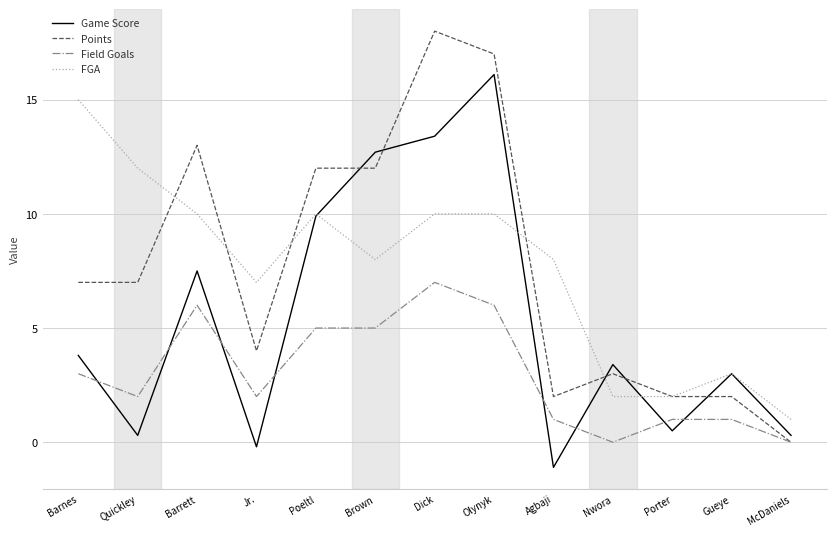

Does the chart have visible grid lines?

Yes